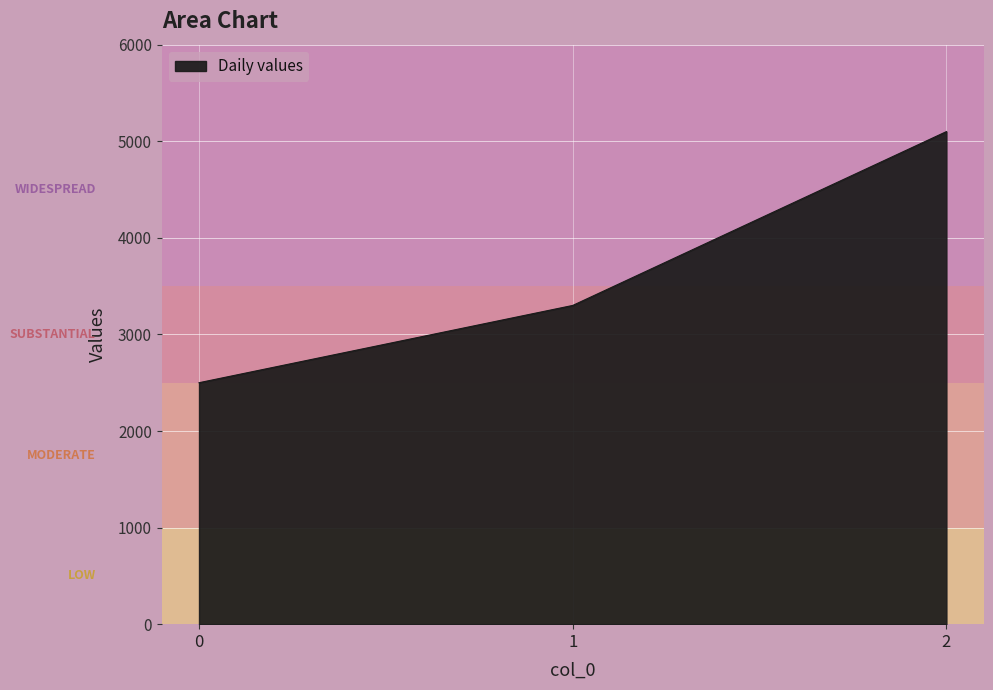

The value at 0 is 2500. True or false?

True